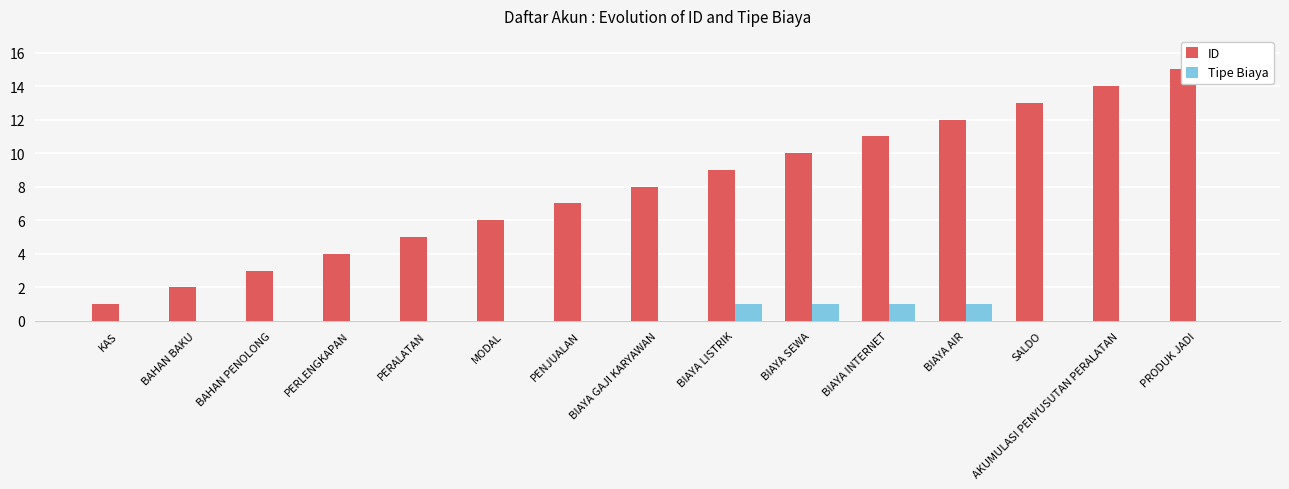

At which label does ID reach its peak?

PRODUK JADI